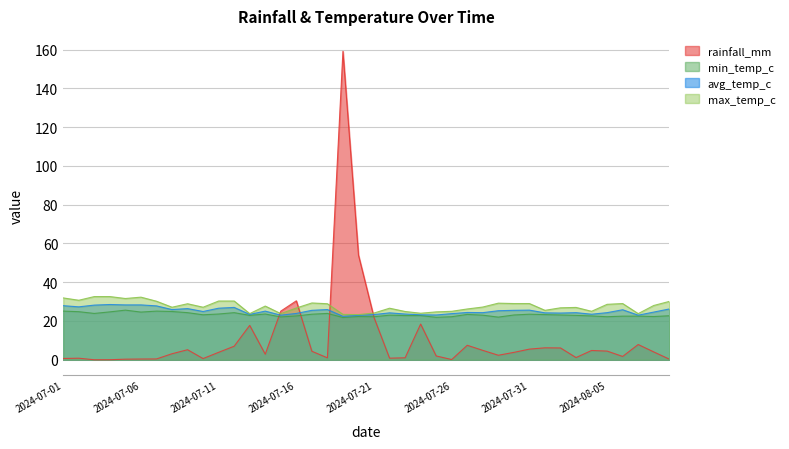

Which series has the largest range (max minus min)?

rainfall_mm